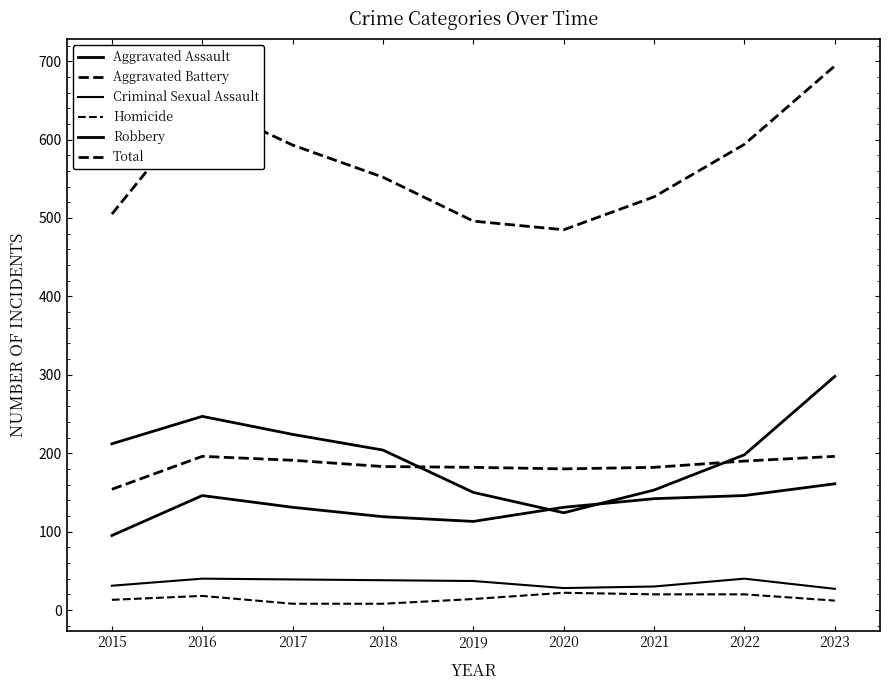

What is the value of the Homicide point at the 6th from the left?

22